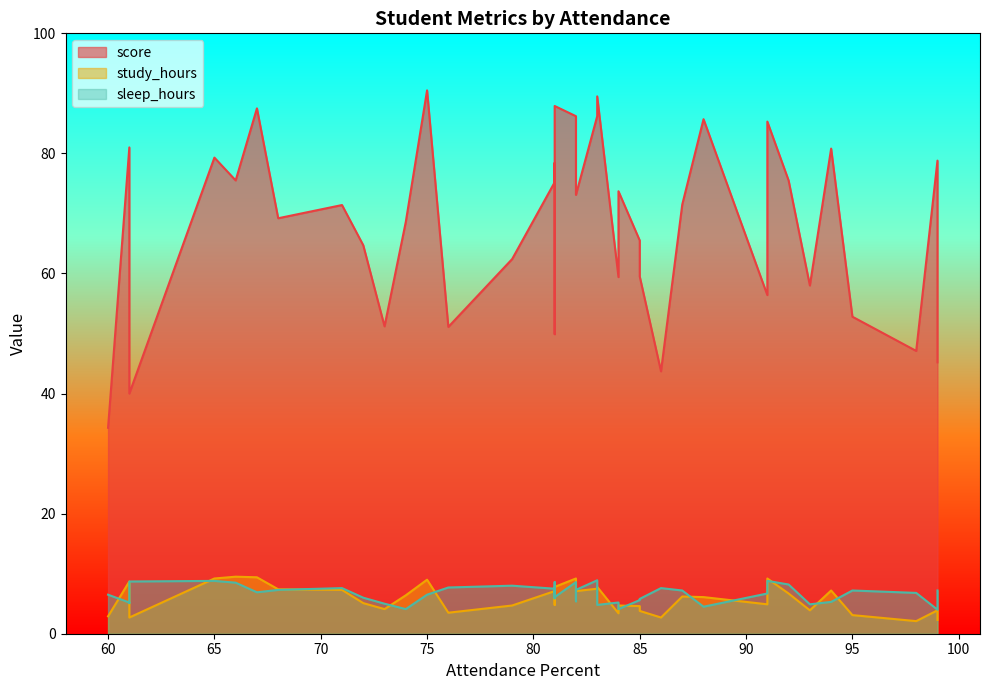

True or false: sleep_hours has more than 1 interior local peaks.

True